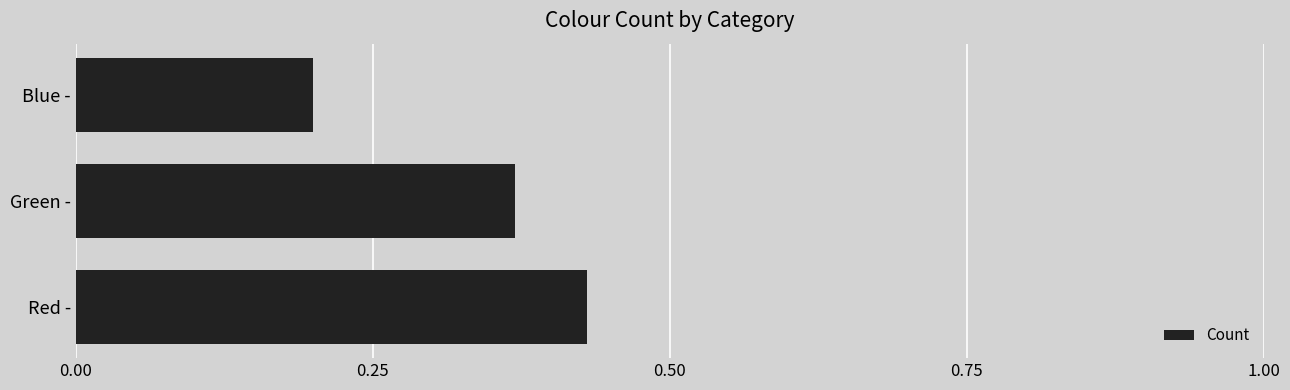

How many bars are there in total?

3